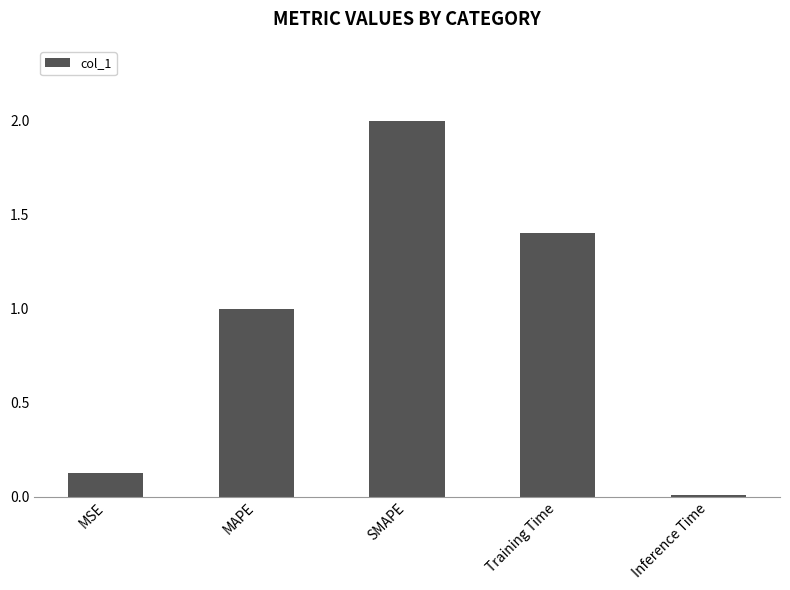

What is the sum of the values at Training Time and MAPE?

2.4